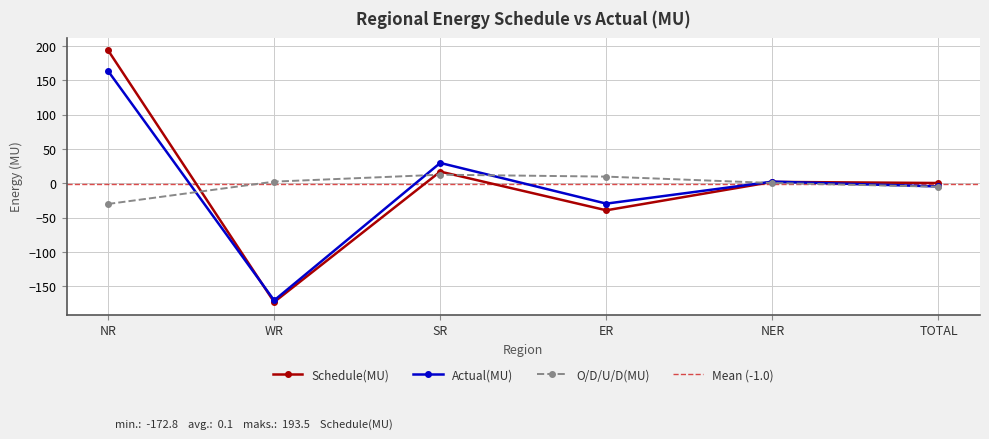

Reading left to right, transcribe all the data shown in this chart.

Schedule(MU): NR=193.5	WR=-172.8	SR=17.0	ER=-39.3	NER=2.0	TOTAL=0.4
Actual(MU): NR=163.4	WR=-170.4	SR=29.6	ER=-29.6	NER=2.4	TOTAL=-4.6
O/D/U/D(MU): NR=-30.1	WR=2.4	SR=12.5	ER=9.7	NER=0.4	TOTAL=-5.0